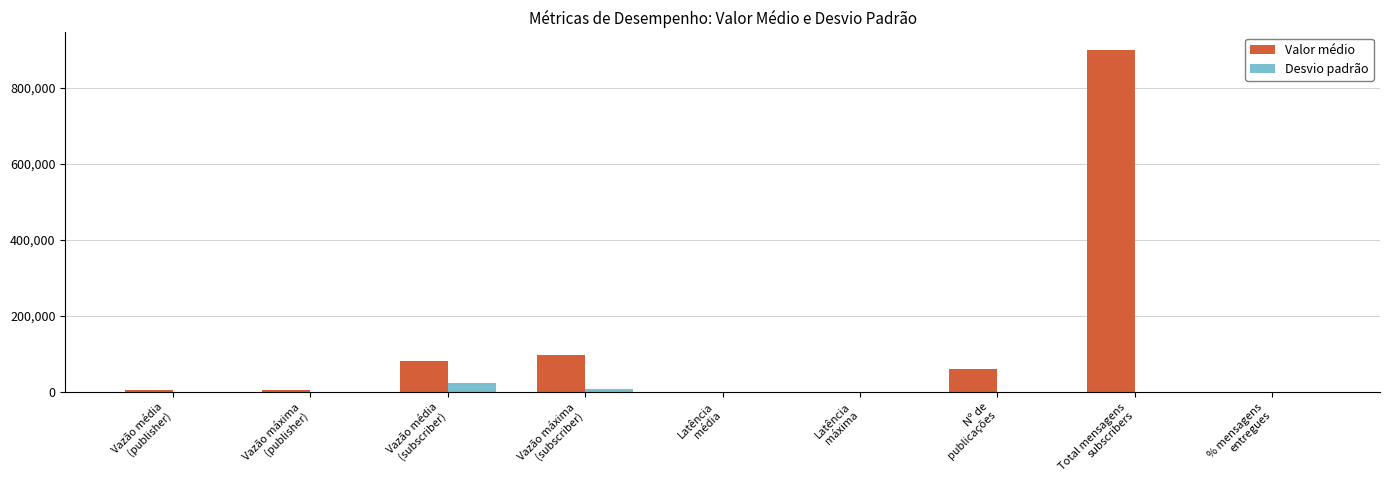

At which category is the sum across all series the highest?

Total mensagens
subscribers